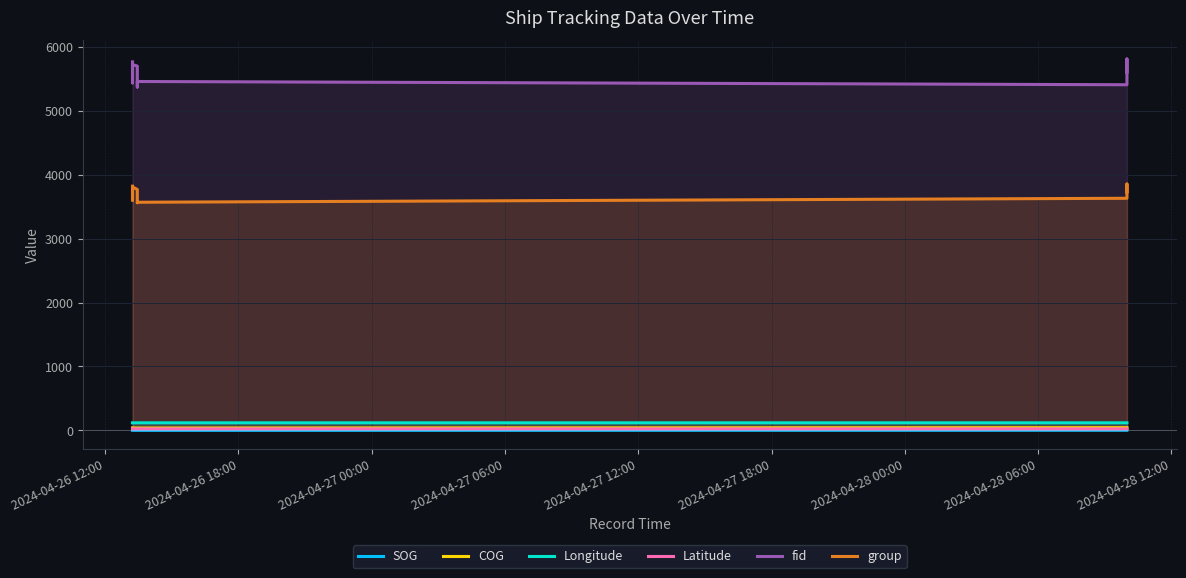

Does the chart display data point markers on the line(s)?

No